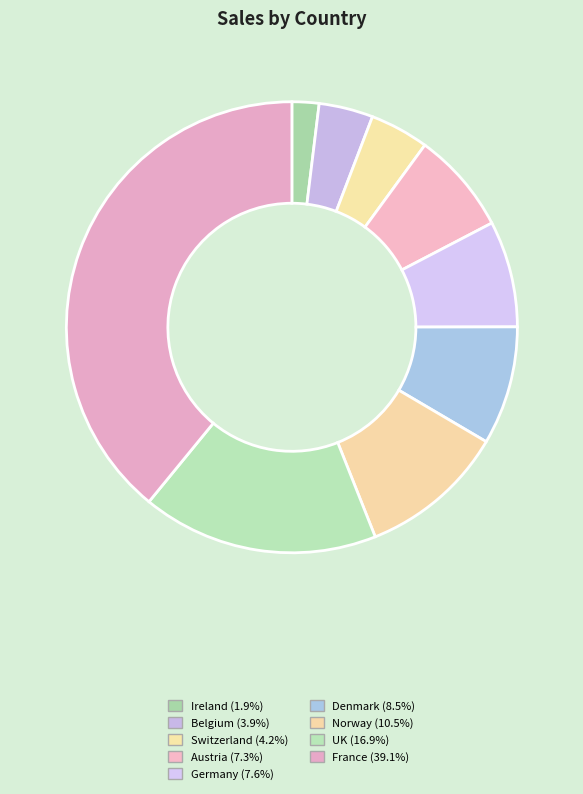

How many segments does this pie chart have?

9